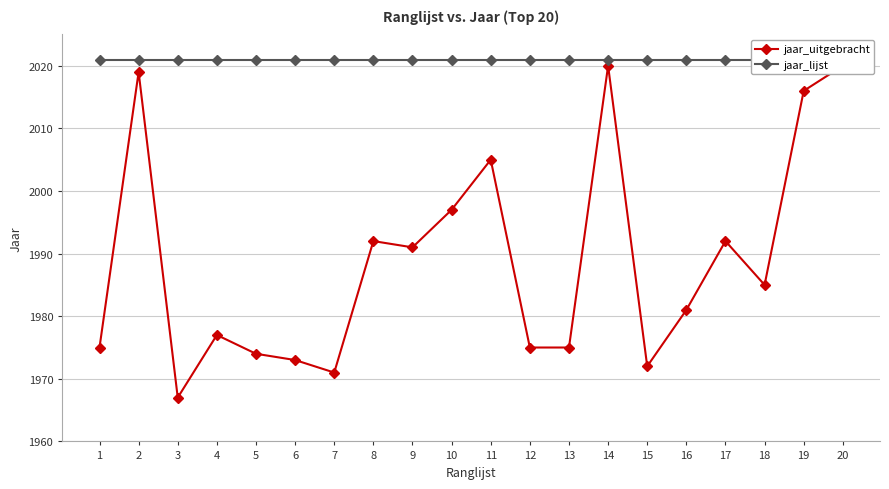

Rank the series at 16 from lowest to highest value.

jaar_uitgebracht, jaar_lijst